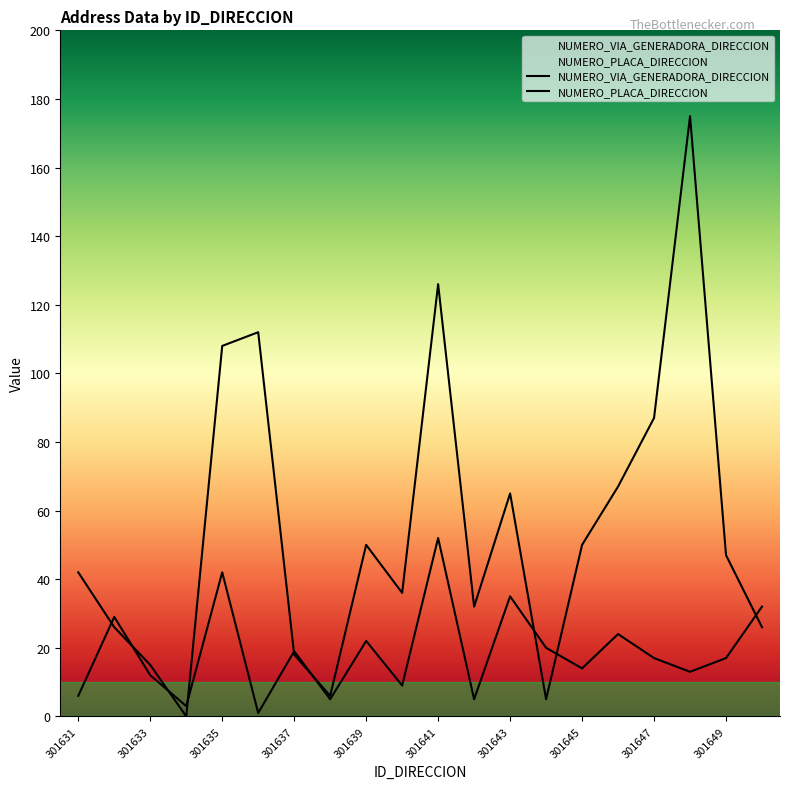

What is the value of the NUMERO_VIA_GENERADORA_DIRECCION point at the 20th from the left?

32